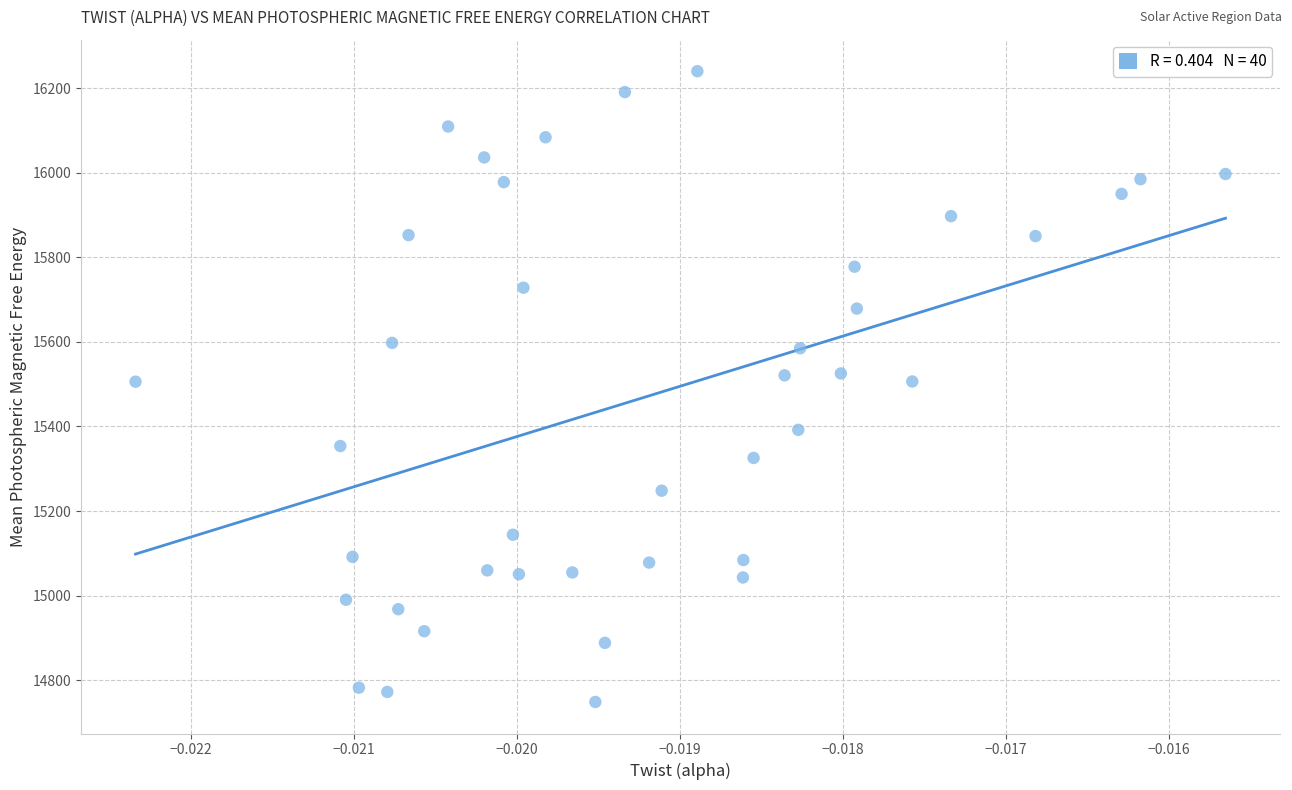

What is the range of Y values (max minus min)?

1492.2